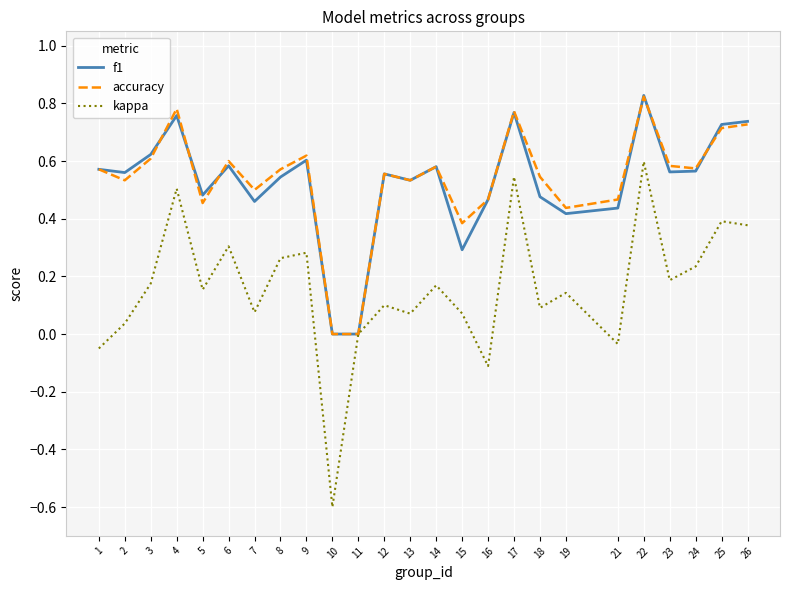

True or false: f1 has more than 0 points higher than both neighbors.

True